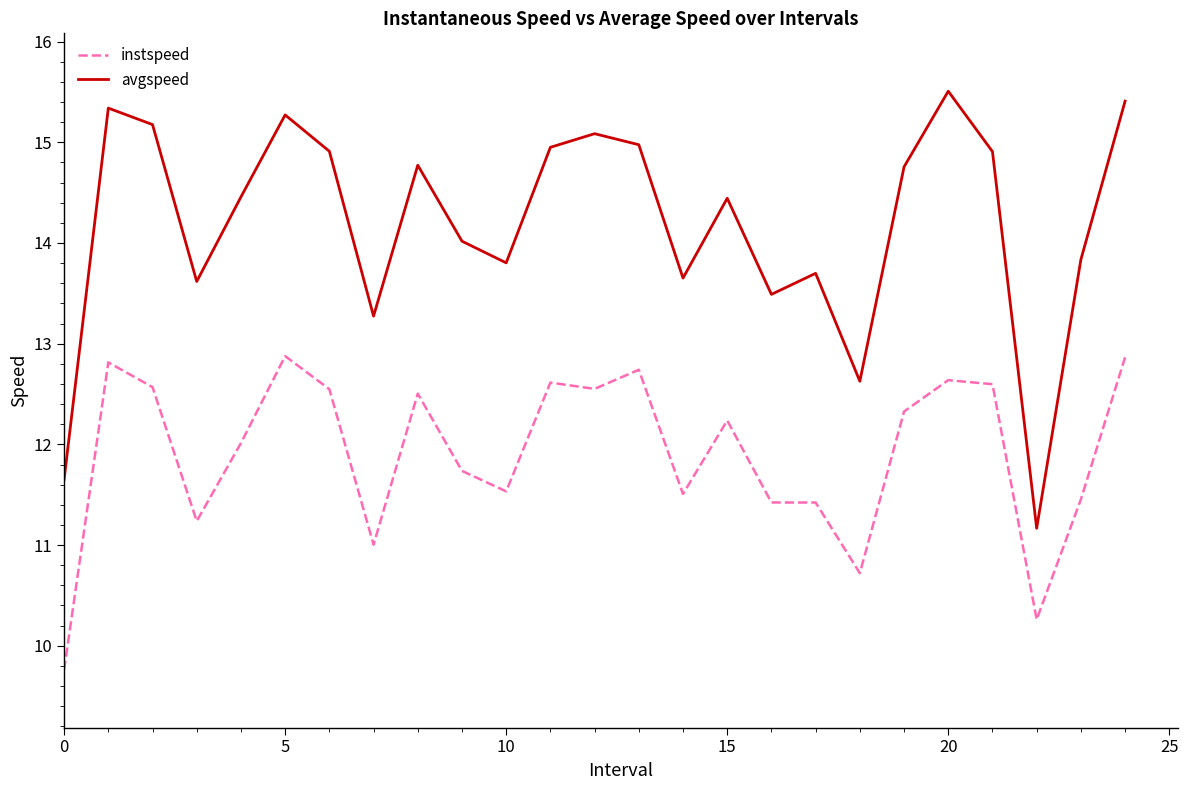

Which series has the widest spread of values?

avgspeed